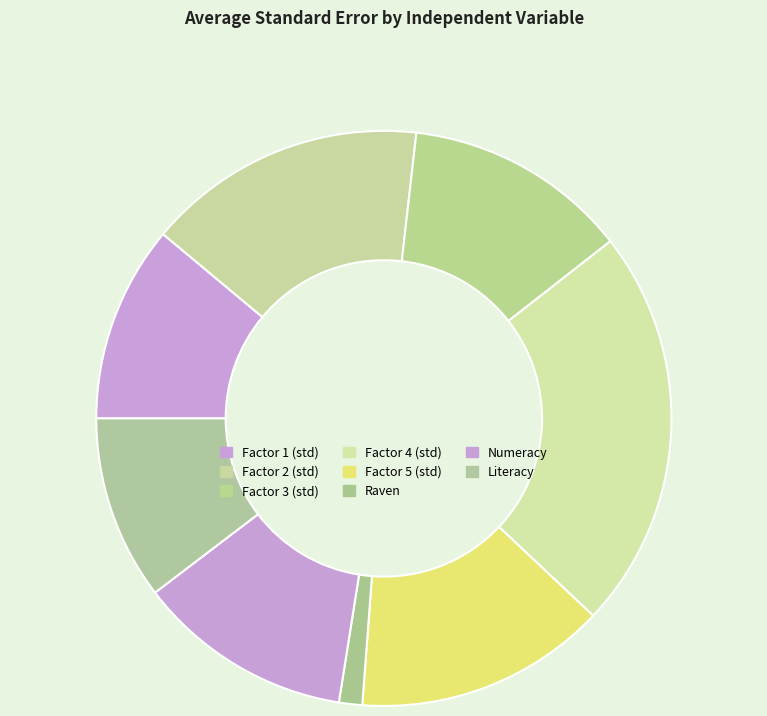

What percentage is the Literacy slice, to the nearest percent?

10%